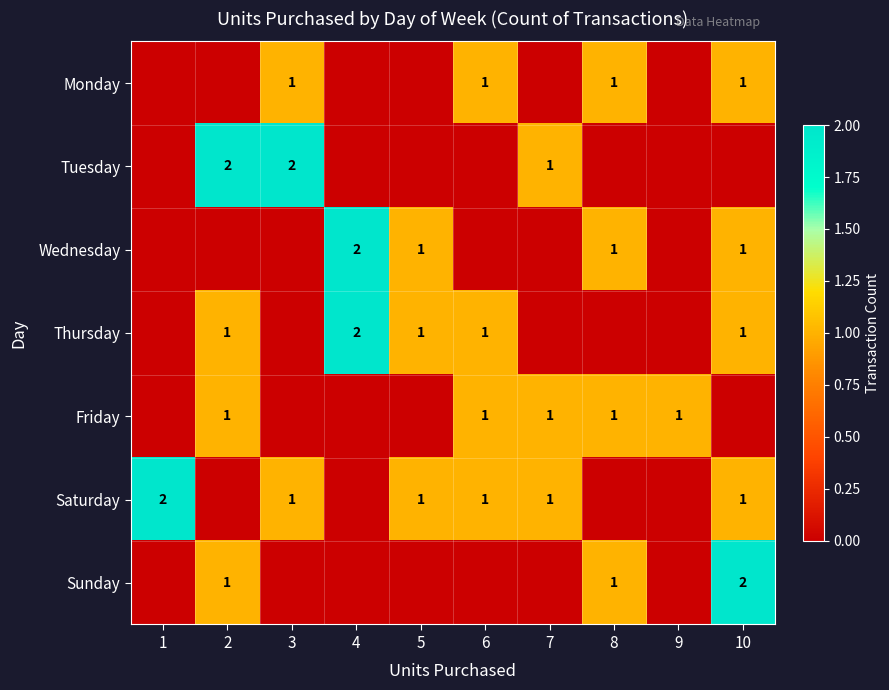

True or false: Friday has a value of 1 at 9.

True